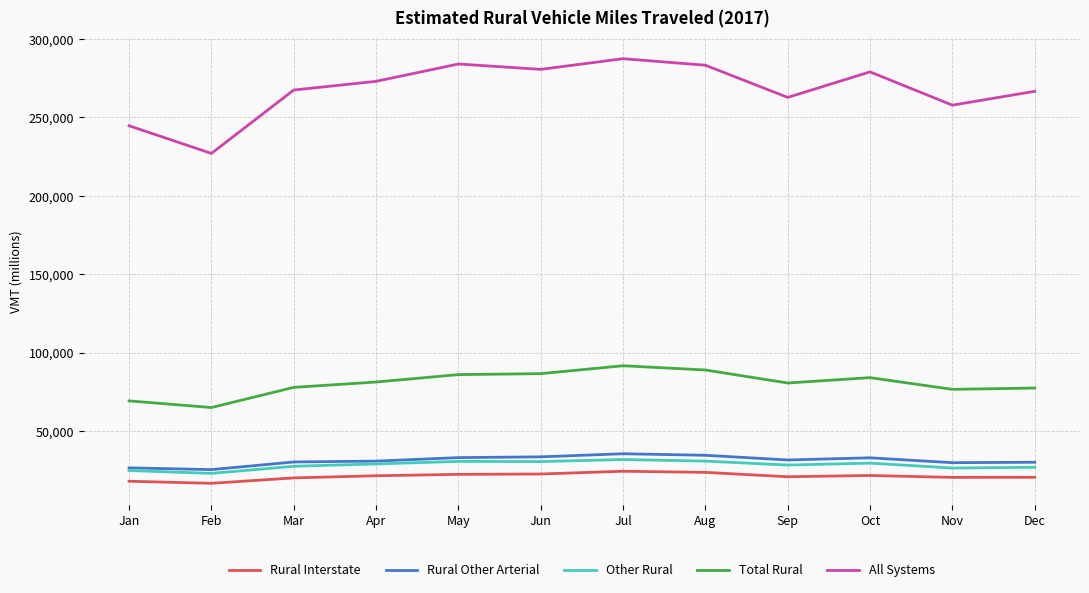

The Rural Other Arterial series shows 51364 at Dec. True or false?

False